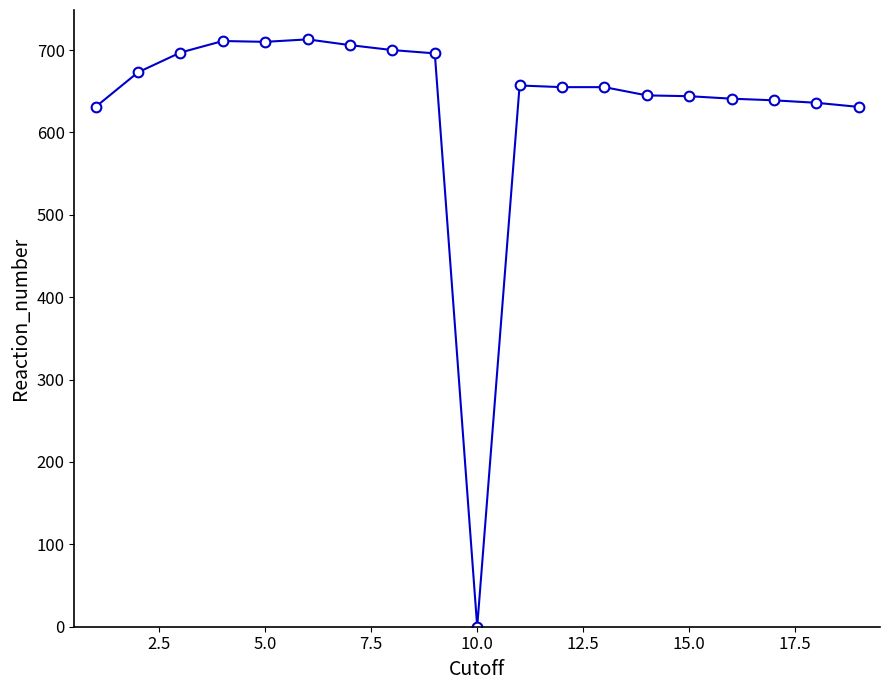

True or false: the data has more than 2 interior local peaks.

True